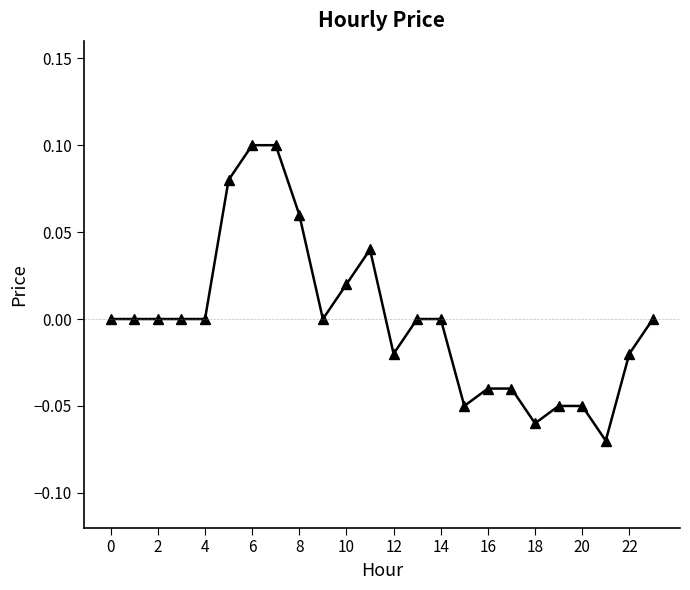

How many categories are shown in the chart?

24